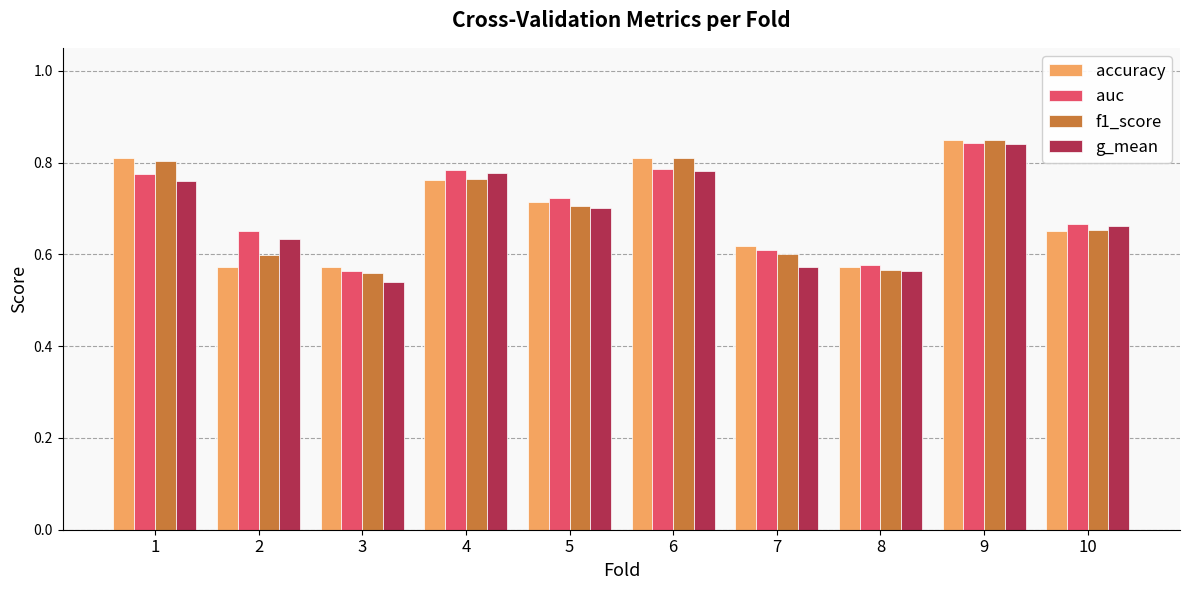

What is the difference between the maximum and minimum values in the auc series?

0.3